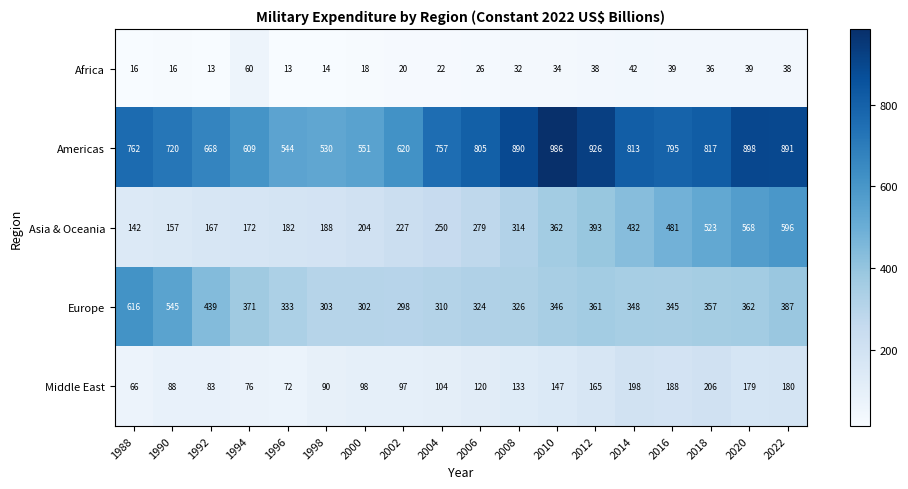

True or false: Europe has a value of 433 at 1996.

False